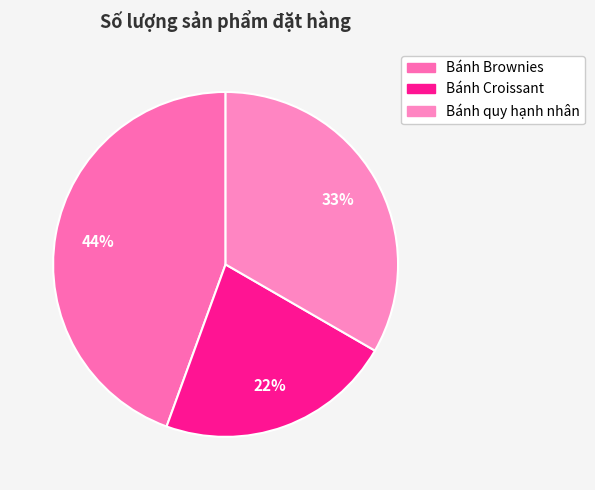

To the nearest percent, what percentage of the pie is Bánh Brownies?

44%